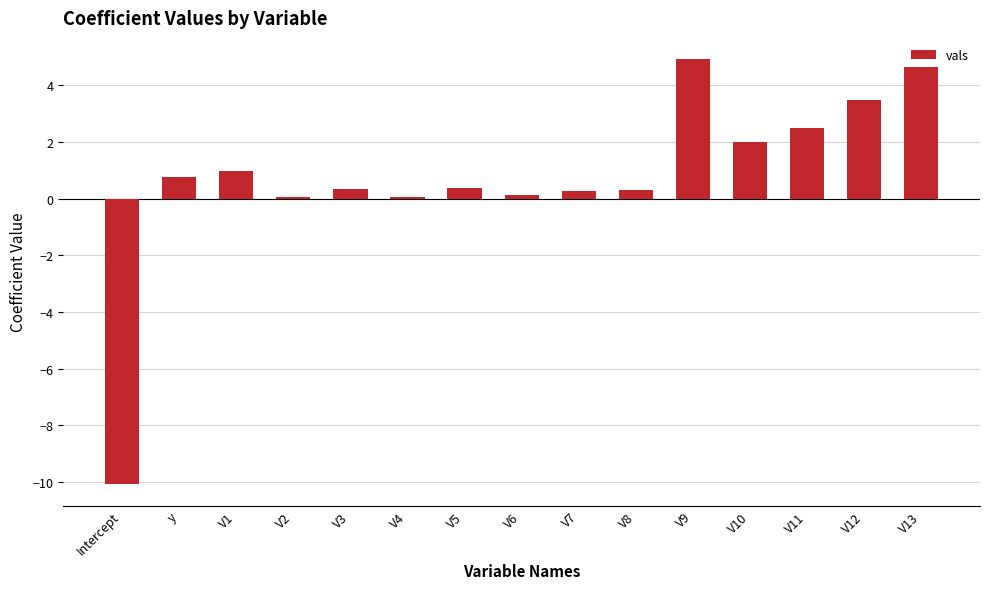

What is the maximum value shown in the chart?

4.9